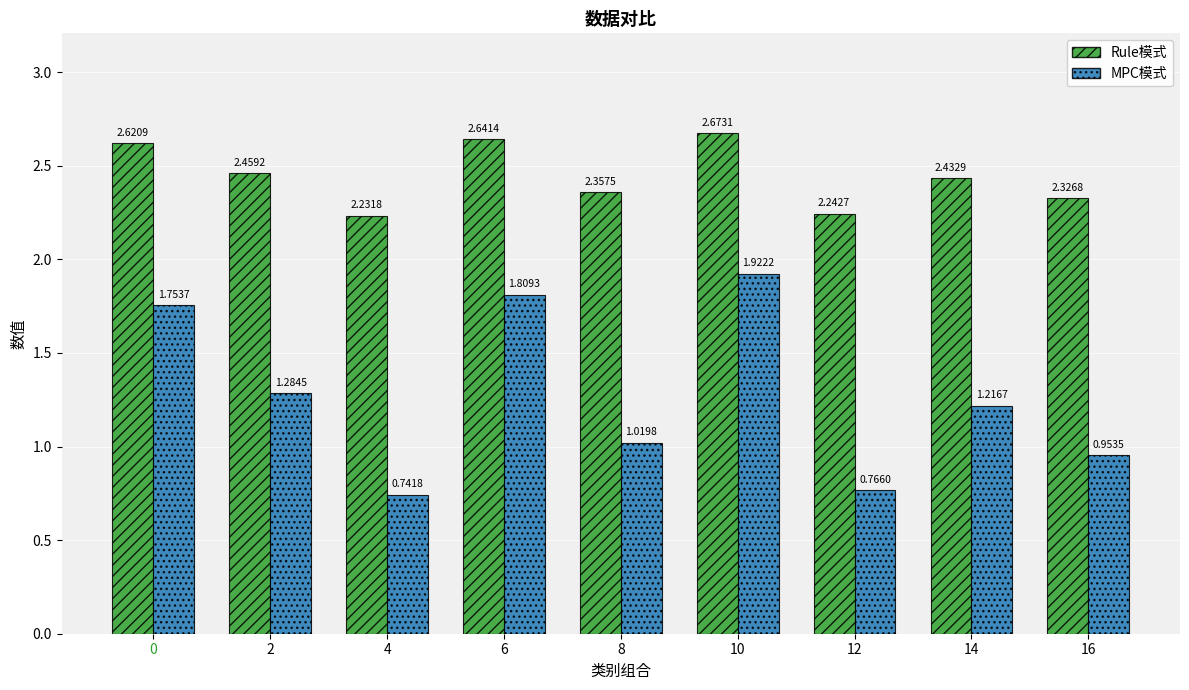

Which category has the lowest value across all series?

4